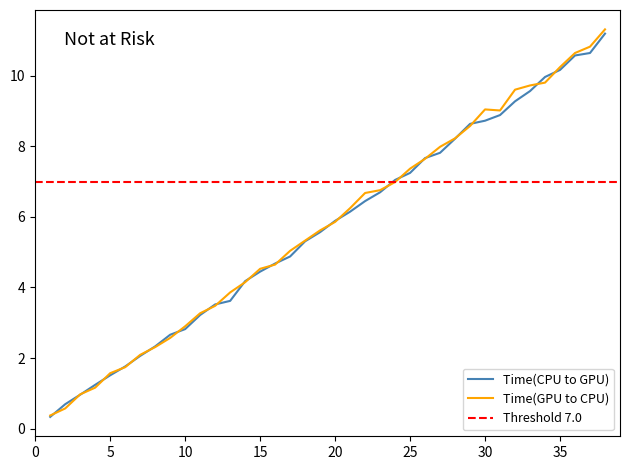

What is the highest value of the Time(GPU to CPU) series?

11.3